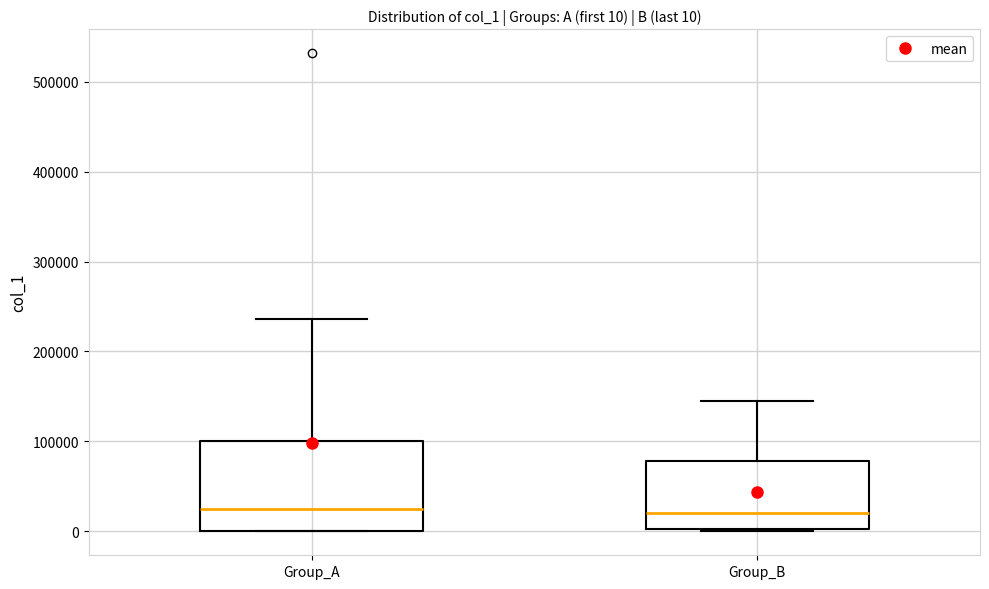

Comparing the boxes themselves (not the whiskers), which one is the tallest?

Group_A